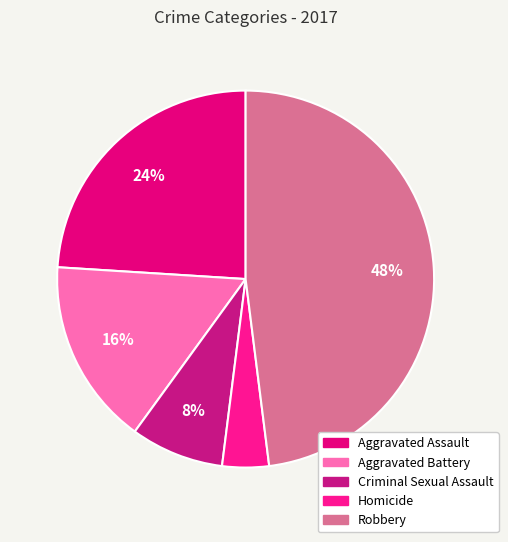

How many slices are in this pie chart?

5